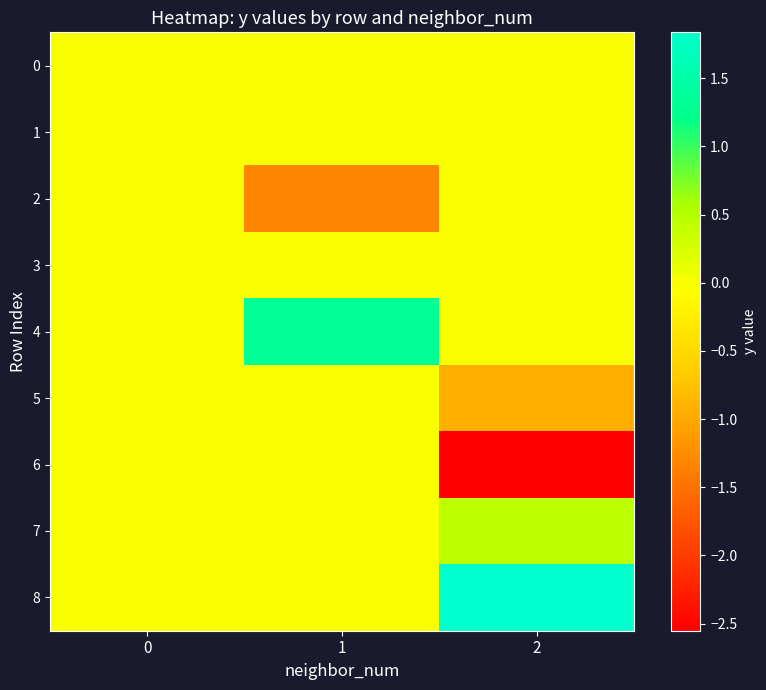

Which has a higher value, 2 or 0?

2